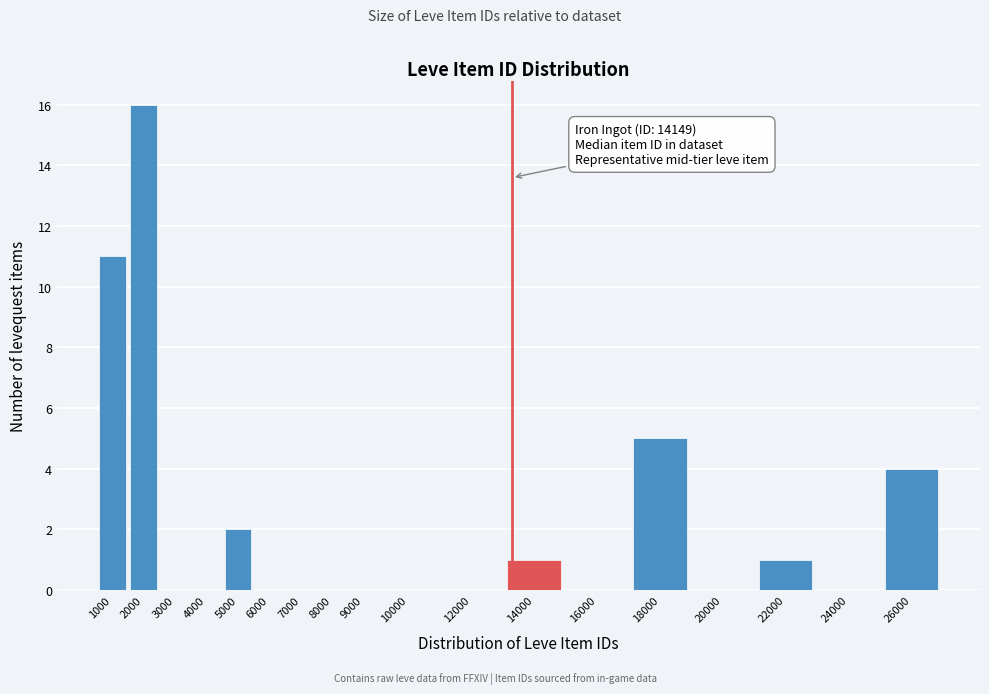

Reading right to left, what are all the values shown in this chart?

26000=4	24000=0	22000=1	20000=0	18000=5	16000=0	14000=1	12000=0	10000=0	9000=0	8000=0	7000=0	6000=0	5000=2	4000=0	3000=0	2000=16	1000=11